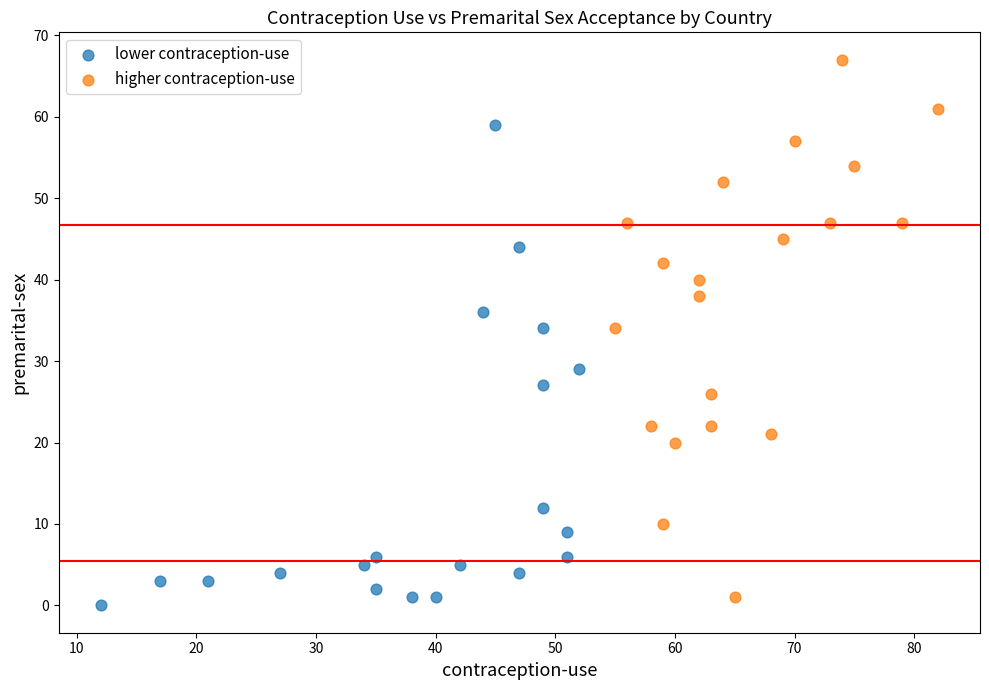

Which series reaches the maximum Y coordinate?

higher contraception-use